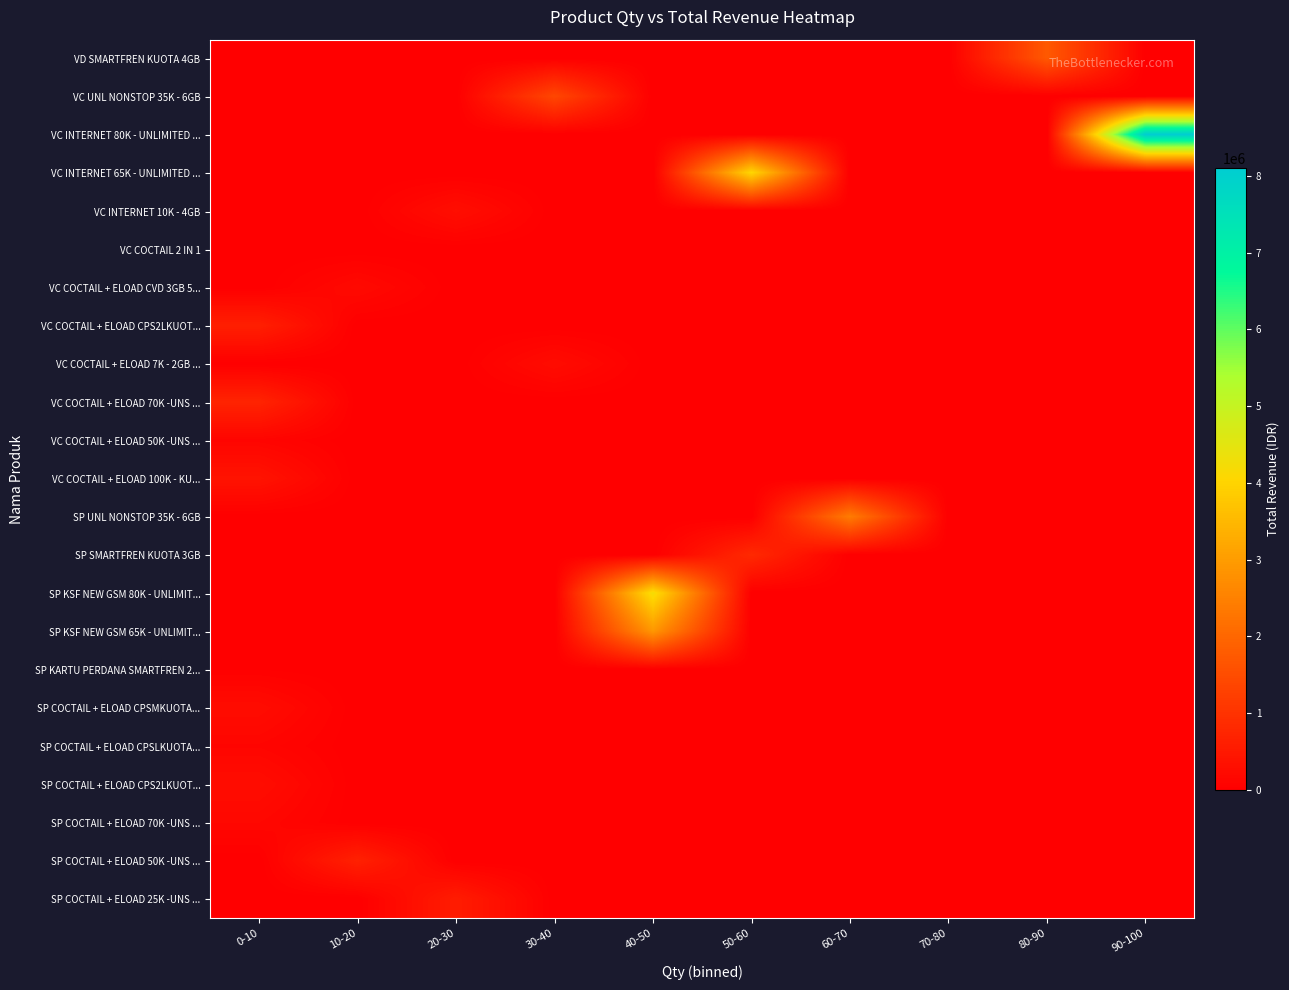

Between 70-80 and 60-70, which is larger?

70-80